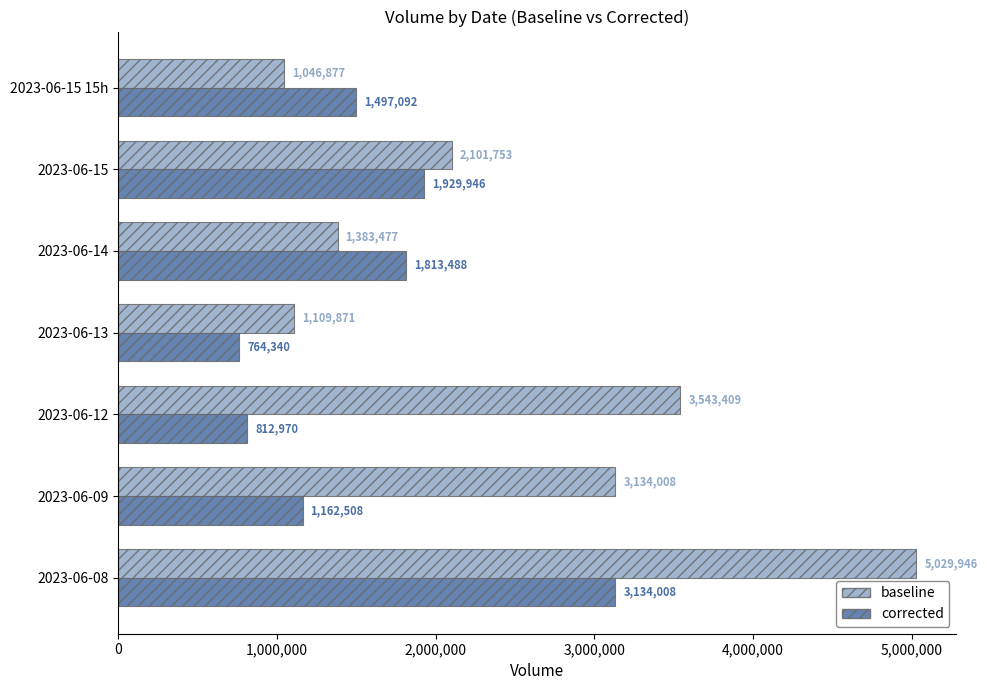

Rank the series by their maximum value, from highest to lowest.

baseline, corrected